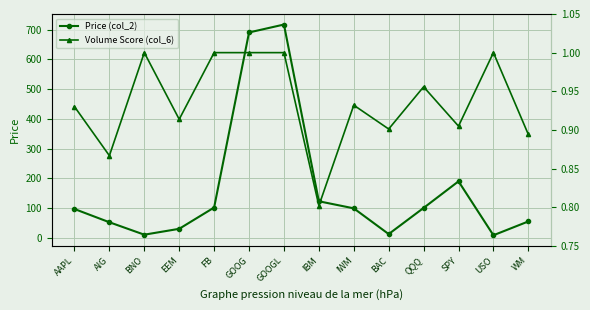

What position from the right is GOOG?

9